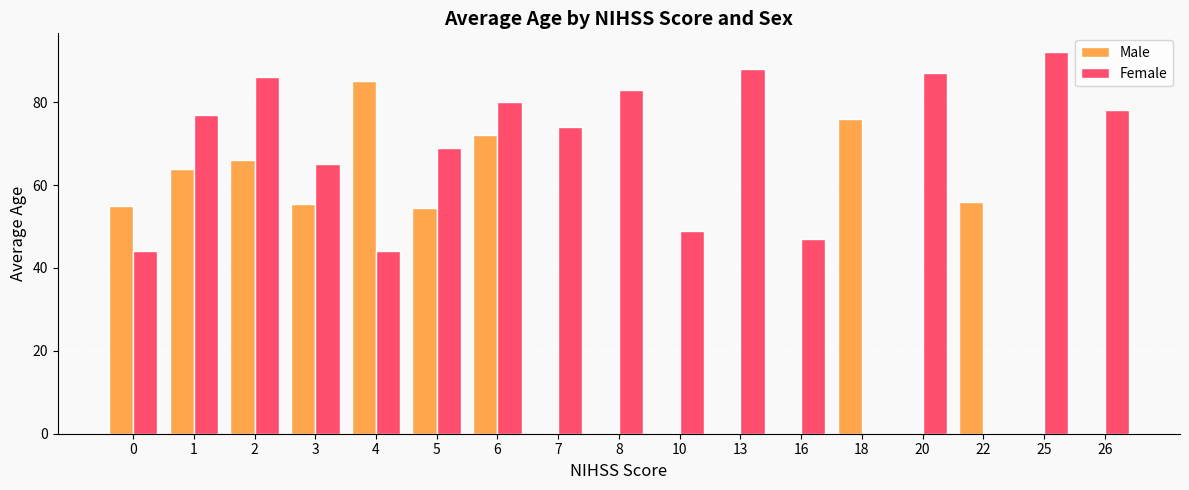

What is the average value of the Female series?

62.5